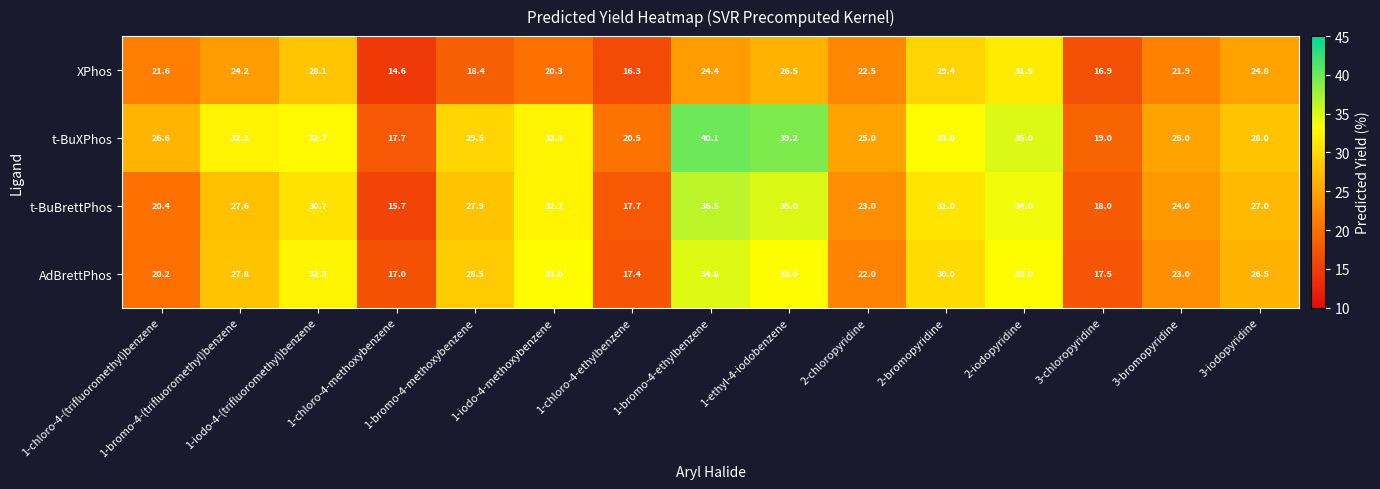

Count the number of categories in the chart.

15